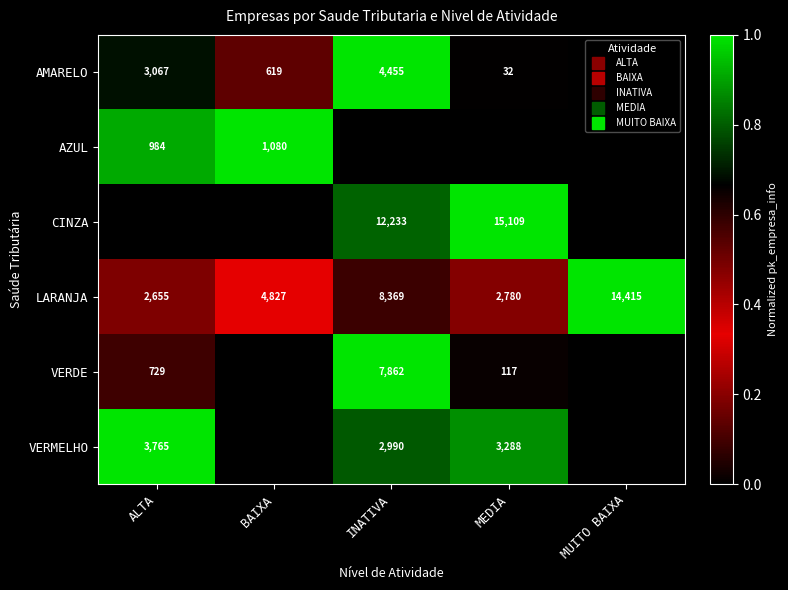

What is the total value across all series at ALTA?

2.9